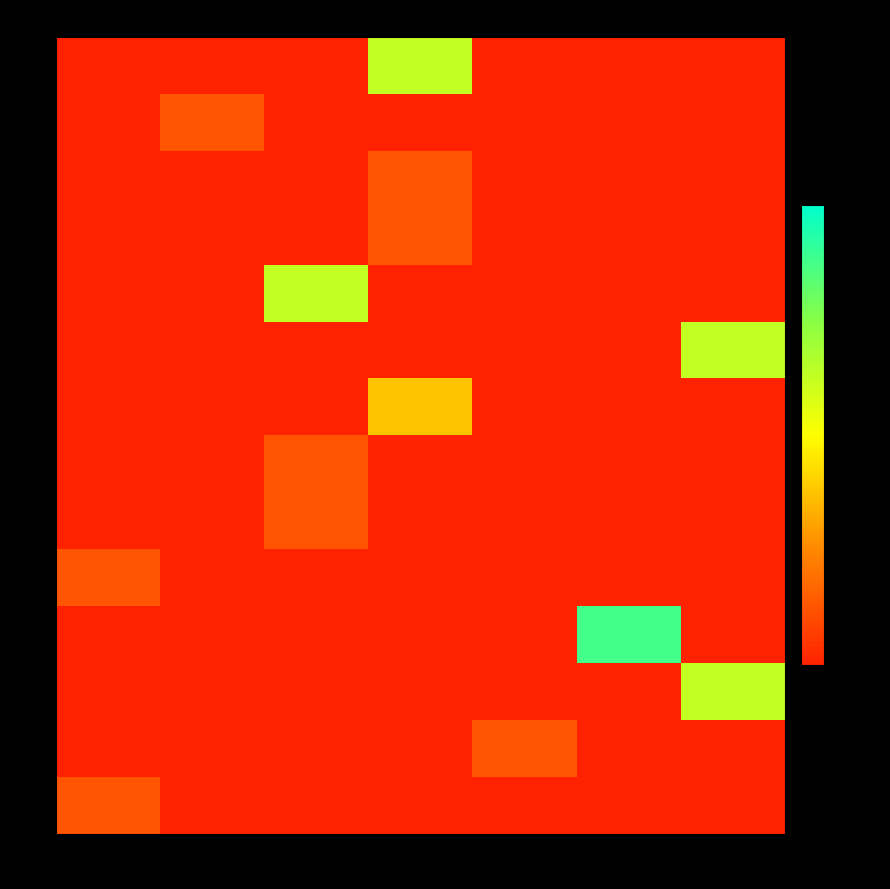

At which category is the sum across all series the highest?

132